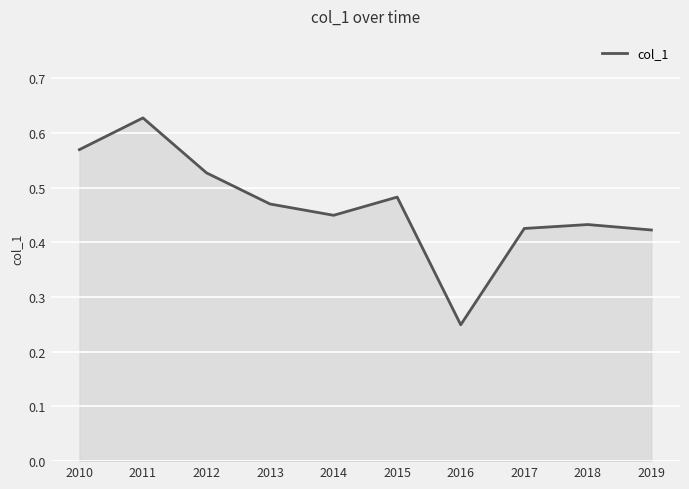

Which label corresponds to the smallest value in the chart?

2016